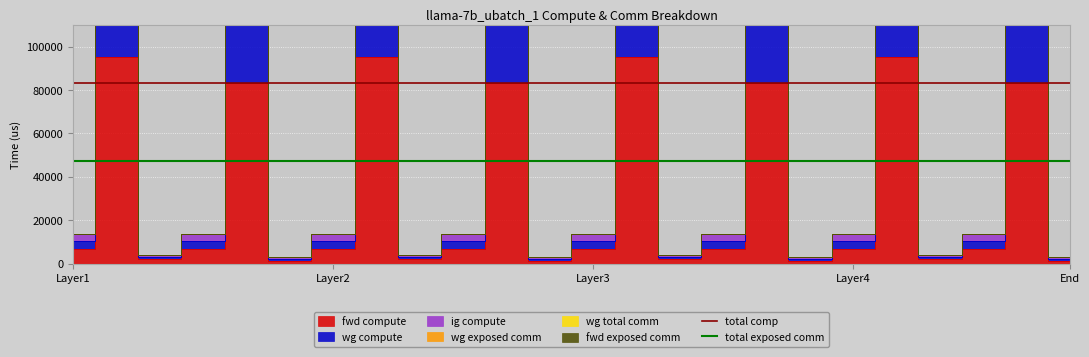

At Layer2, list the series in order from largest to smallest.

total comp, total exposed comm